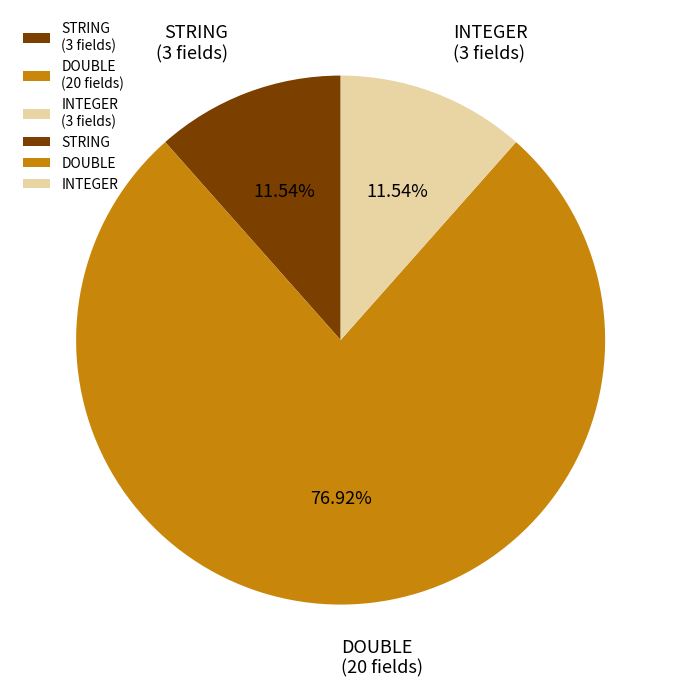

How many segments does this pie chart have?

3